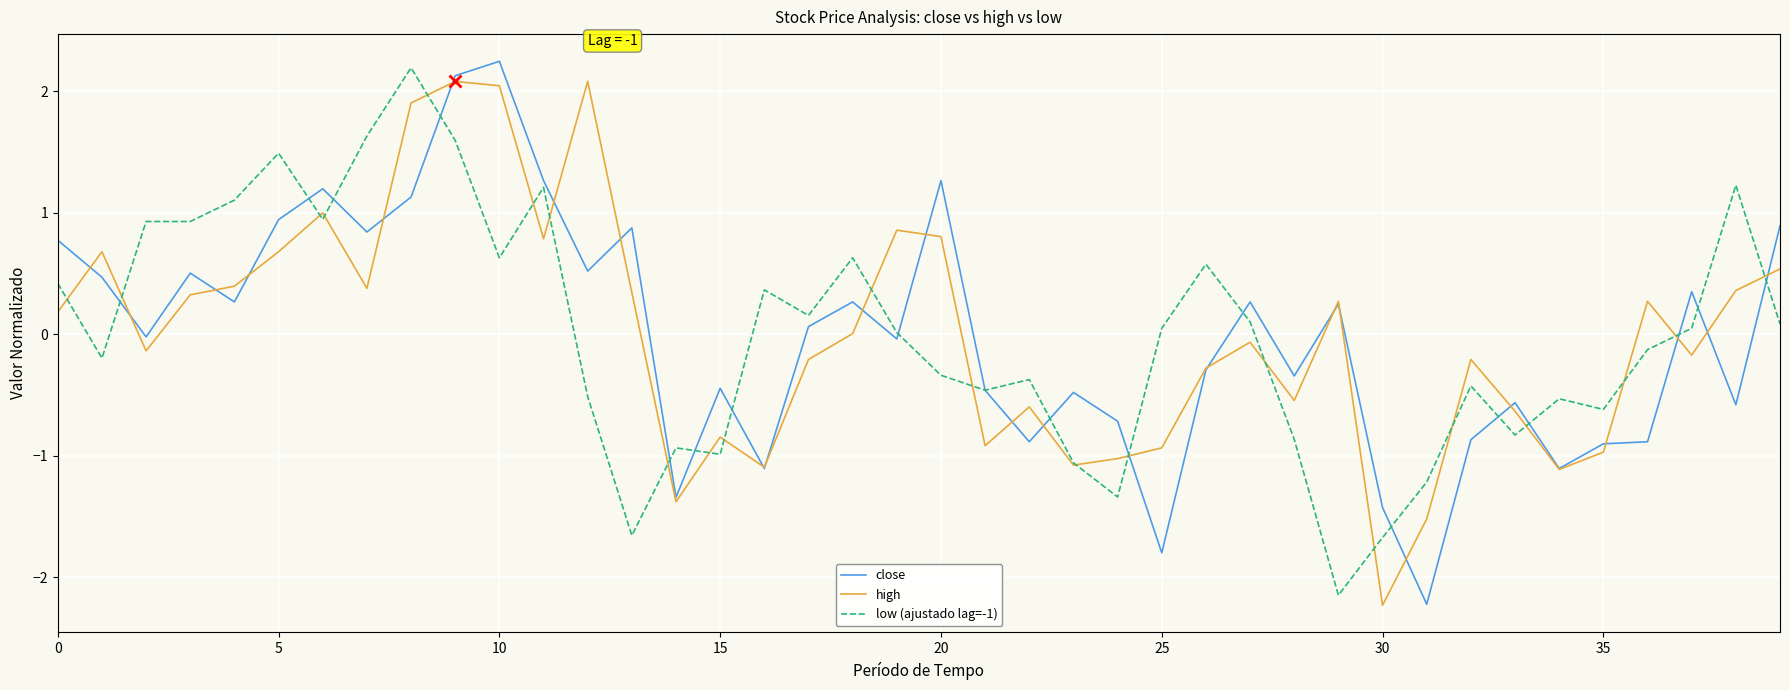

What is the smallest value displayed?

-2.2